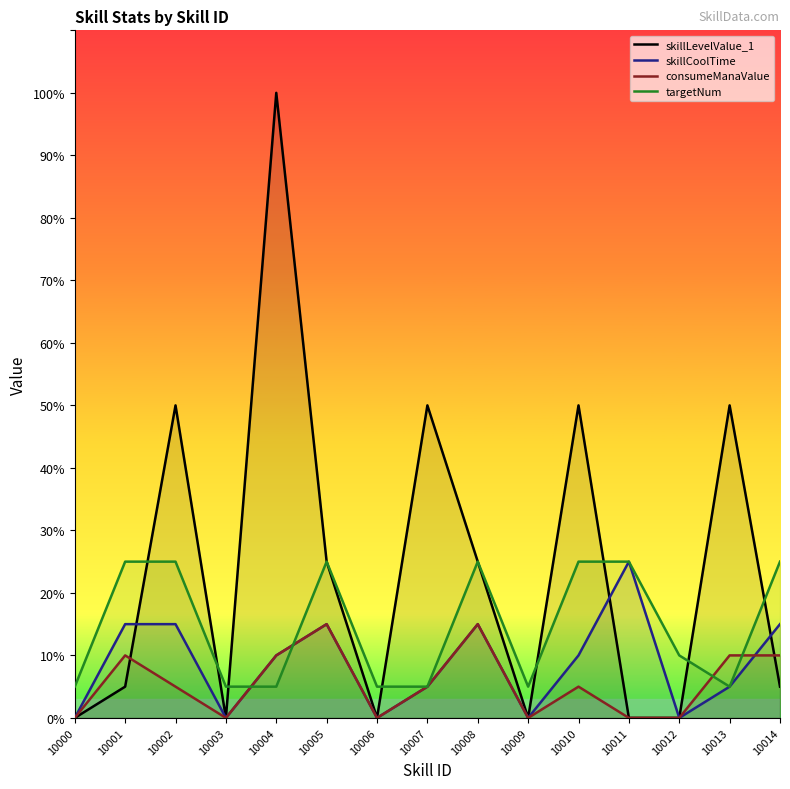

What are all the series names shown in the legend?

skillLevelValue_1, skillCoolTime, consumeManaValue, targetNum